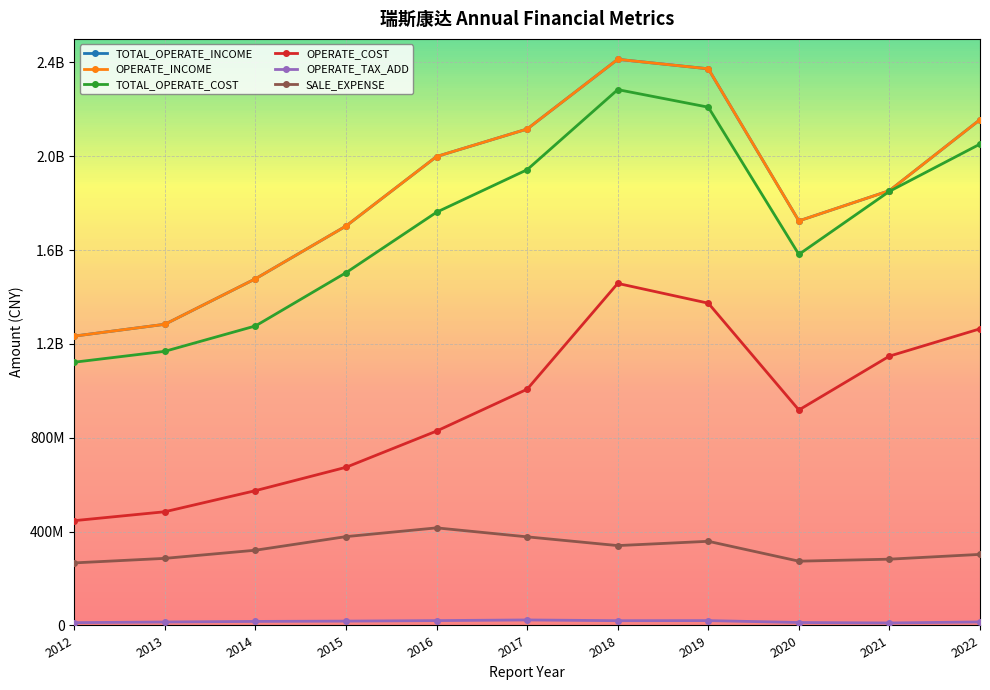

True or false: OPERATE_TAX_ADD and OPERATE_COST intersect in this chart.

False